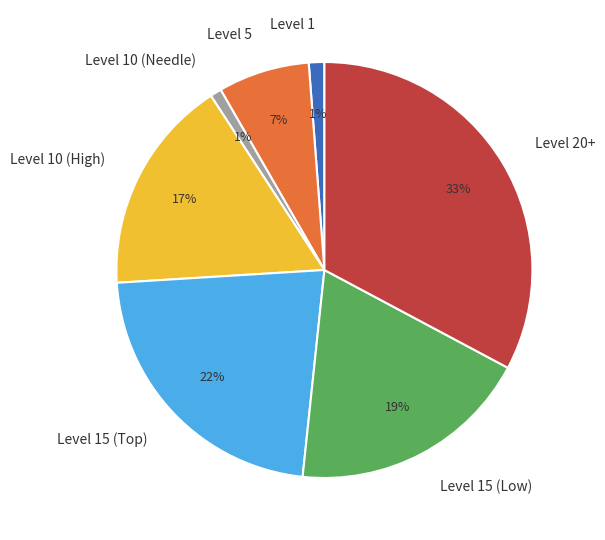

Do Level 20+ and Level 10 (Needle) together represent more than half of the pie?

No